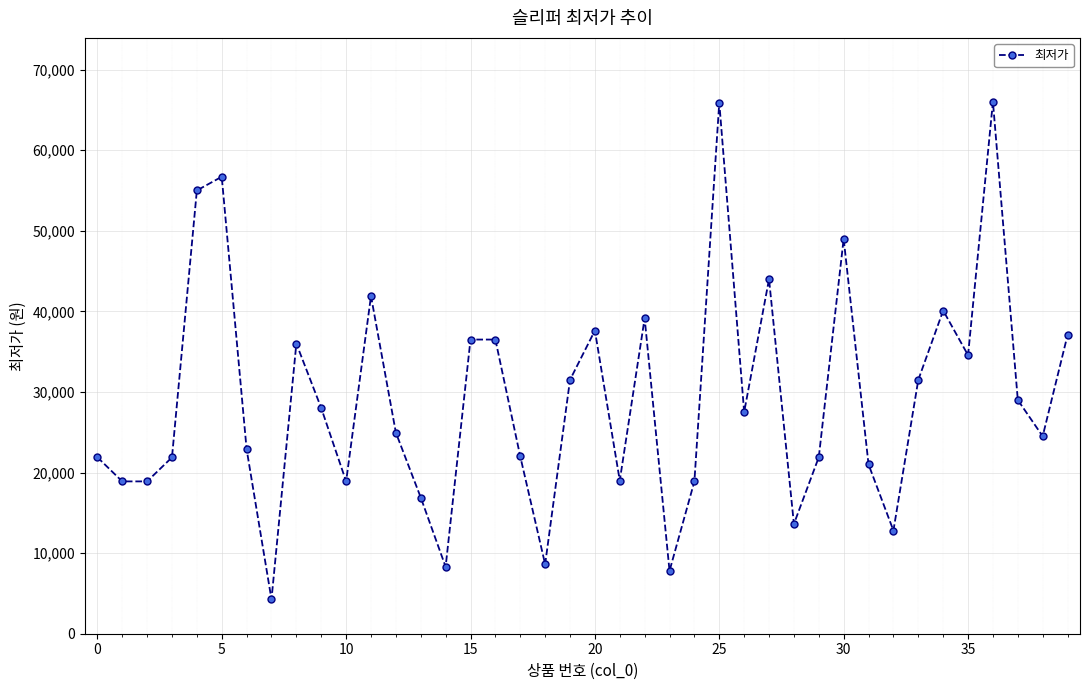

How many values are below 27500?

20